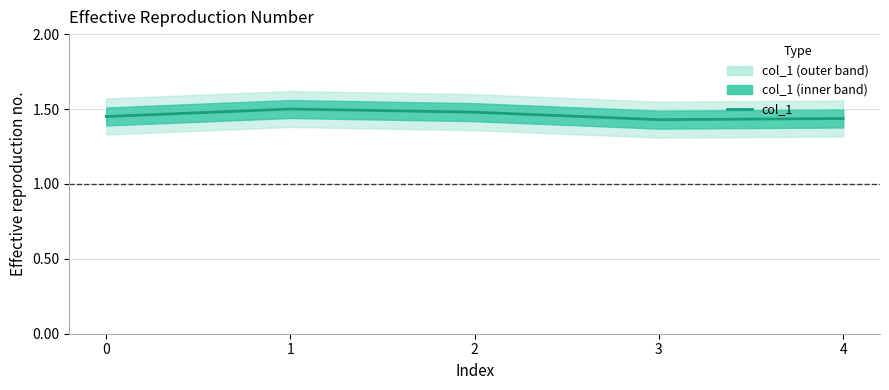

Is it true that the value at 3 is 0.8?

False